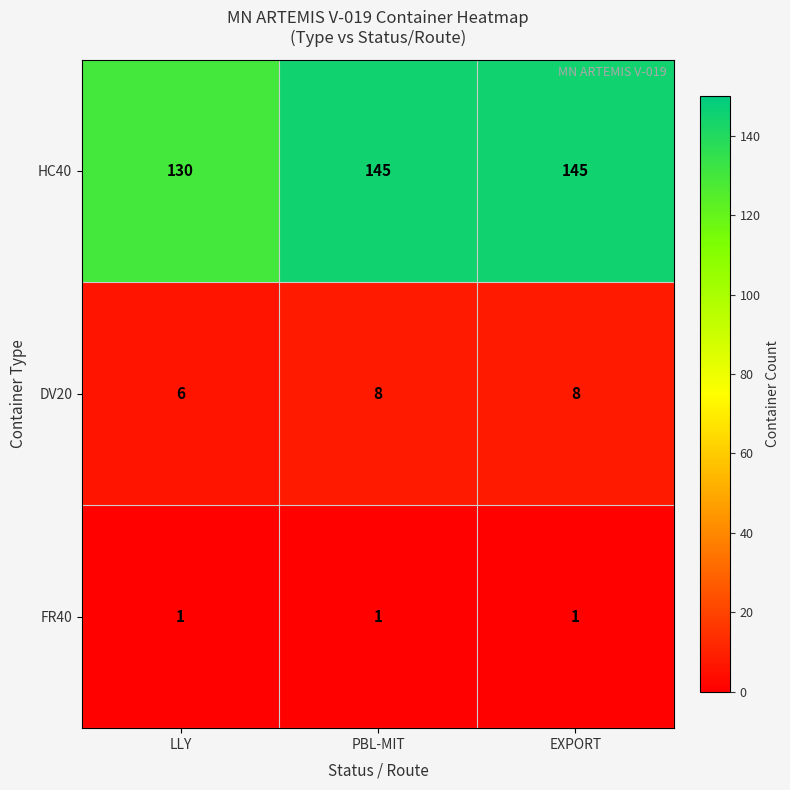

Which series changed the most between LLY and PBL-MIT?

HC40